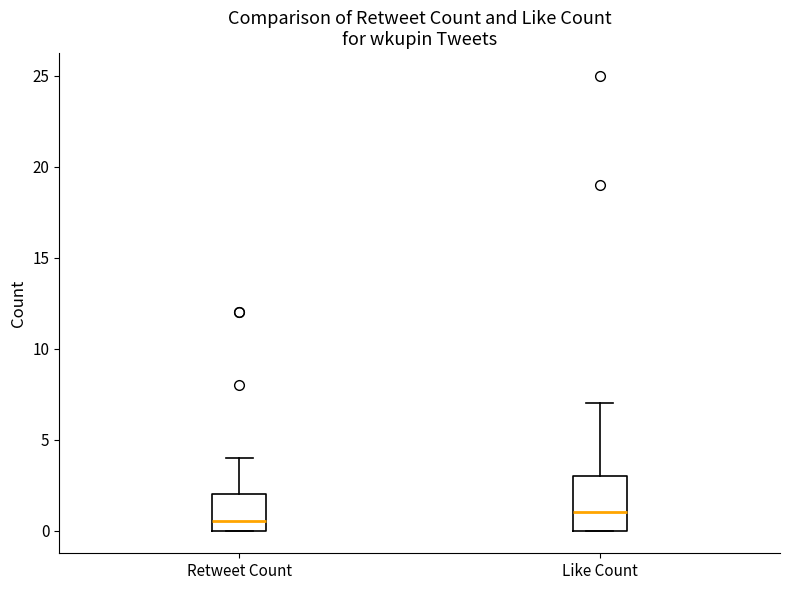

Which box has the lowest median line?

Retweet Count